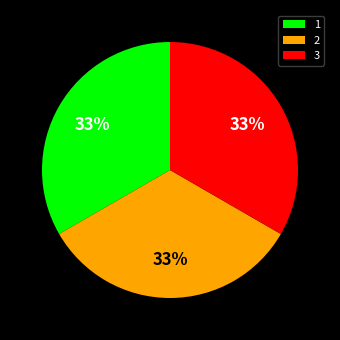

How many slices are in this pie chart?

3